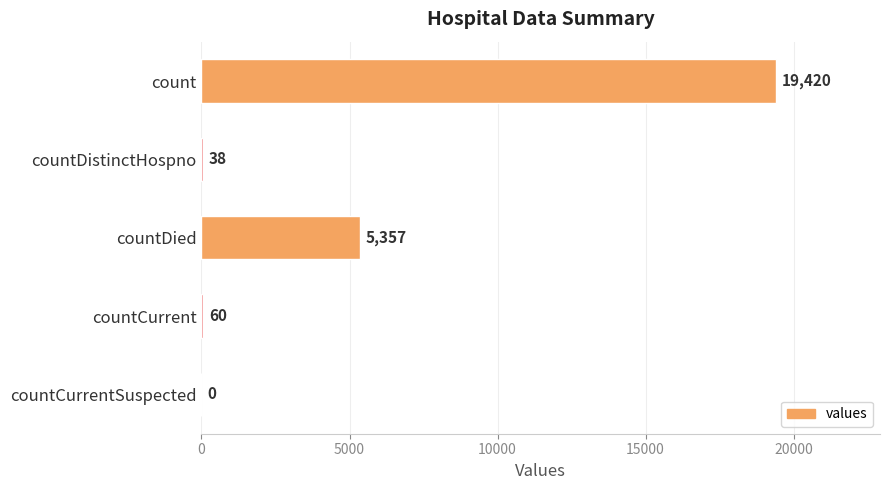

What is the sum of all values?

24875